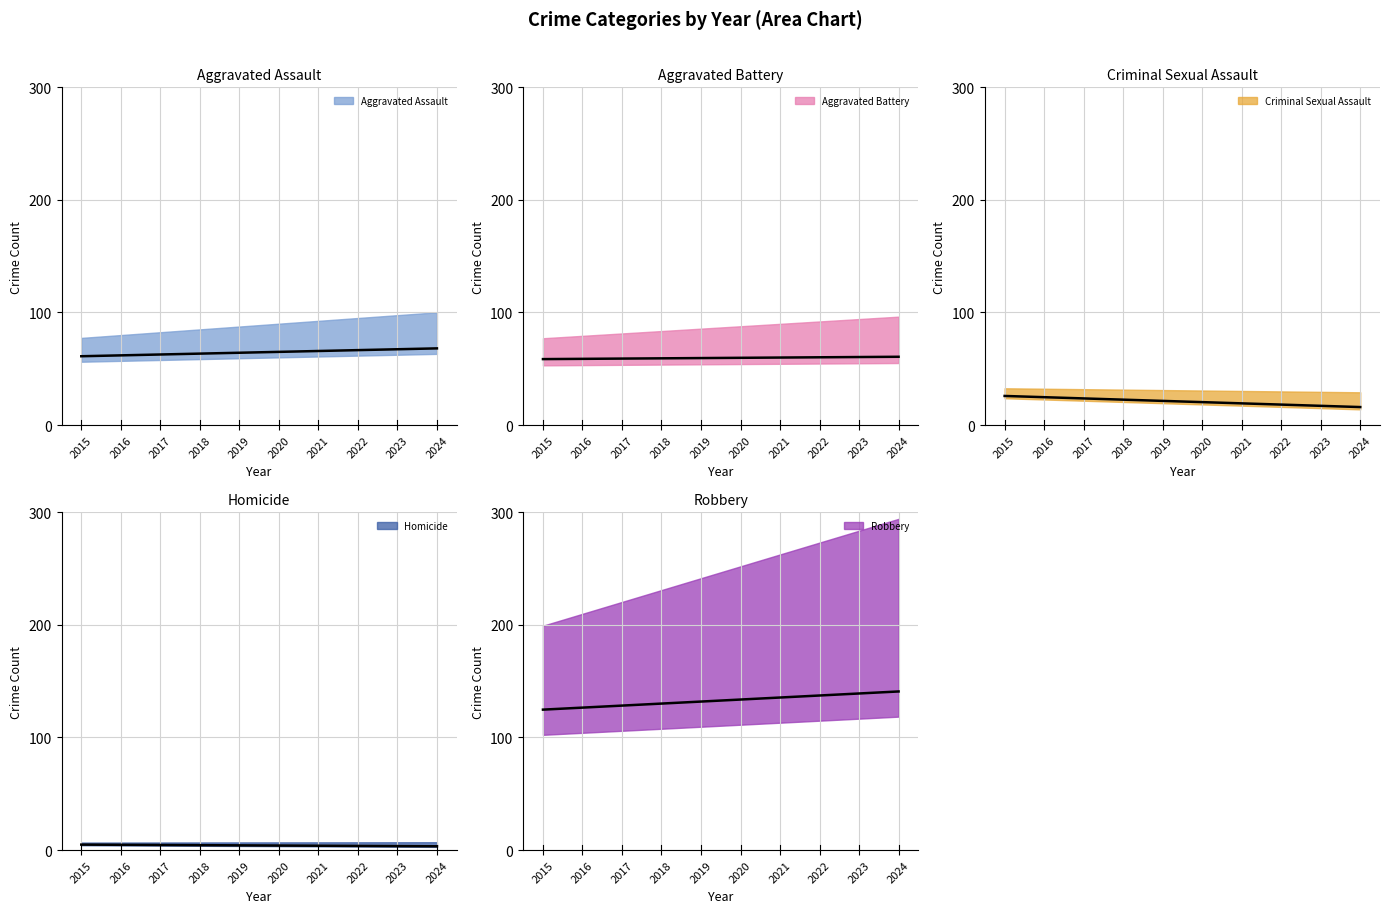

How many lines are shown in the chart?

5